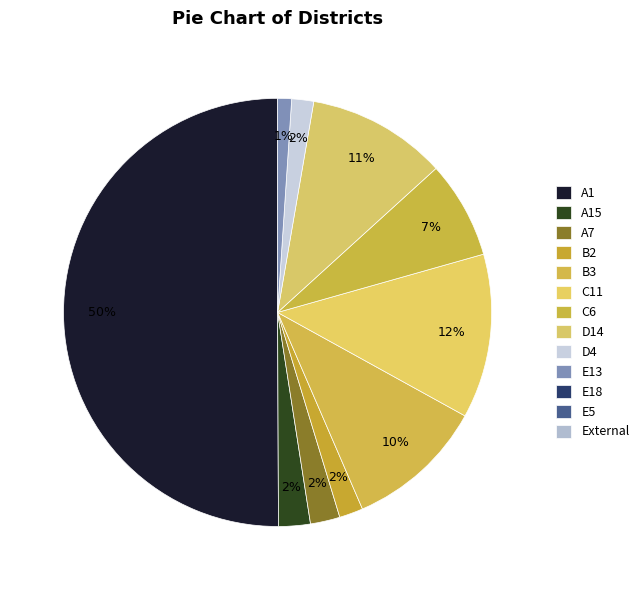

How many segments does this pie chart have?

10